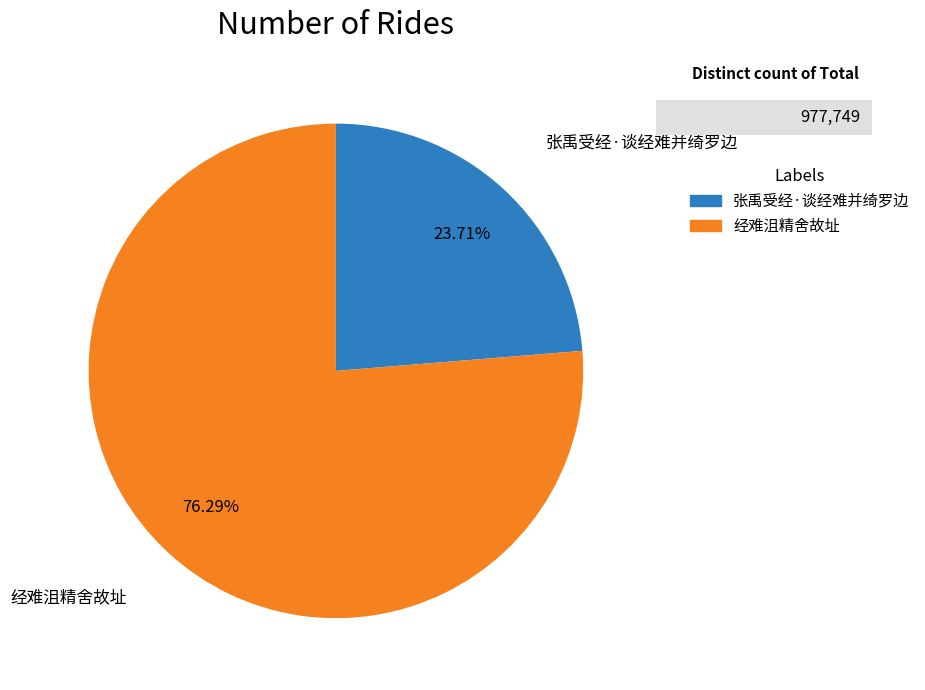

To the nearest percent, what is the combined percentage of 张禹受经·谈经难并绮罗边 and 经难沮精舍故址?

100%